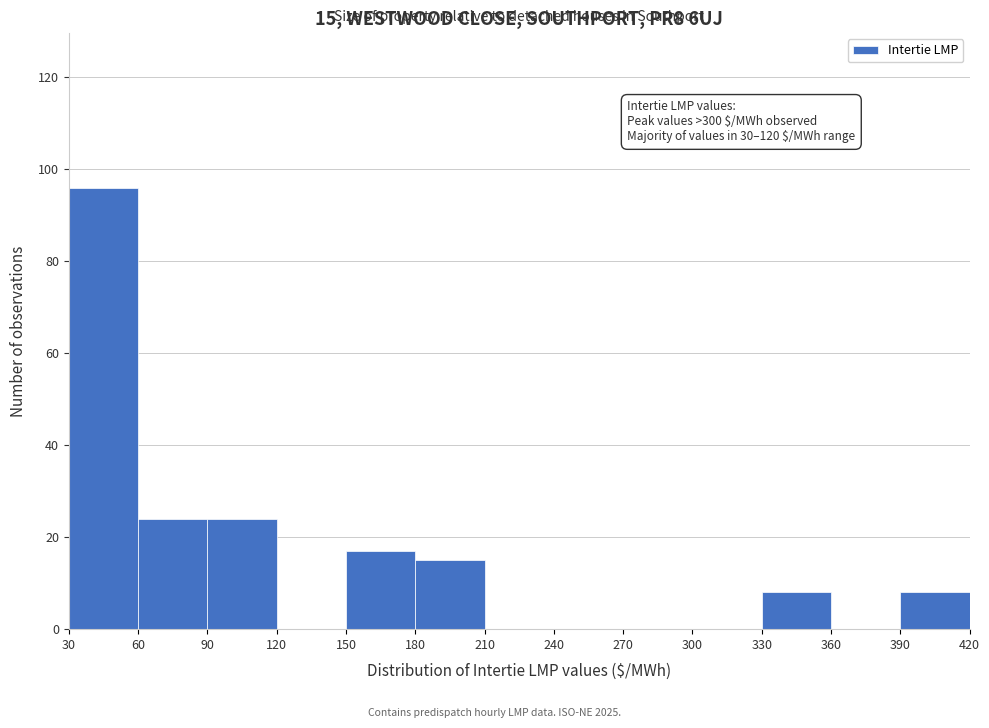

Which range on the x-axis has the tallest bar?

30 to 60